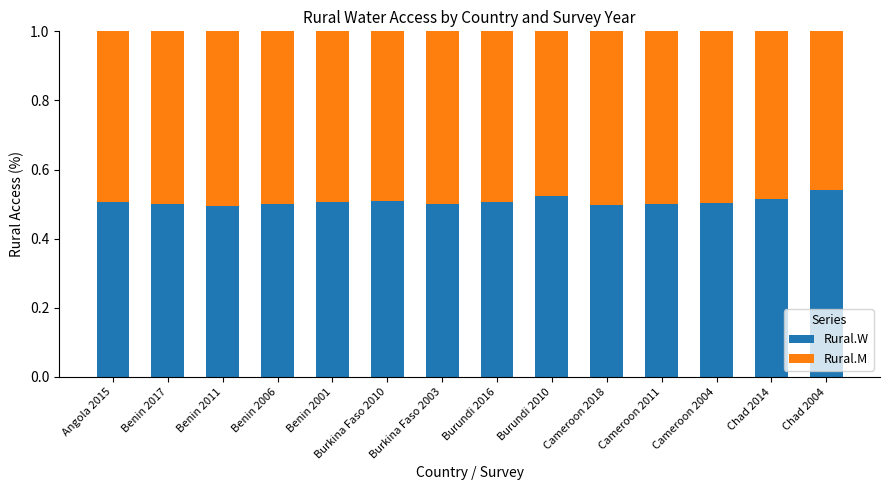

What is the total value across all series at Benin 2011?

1.0